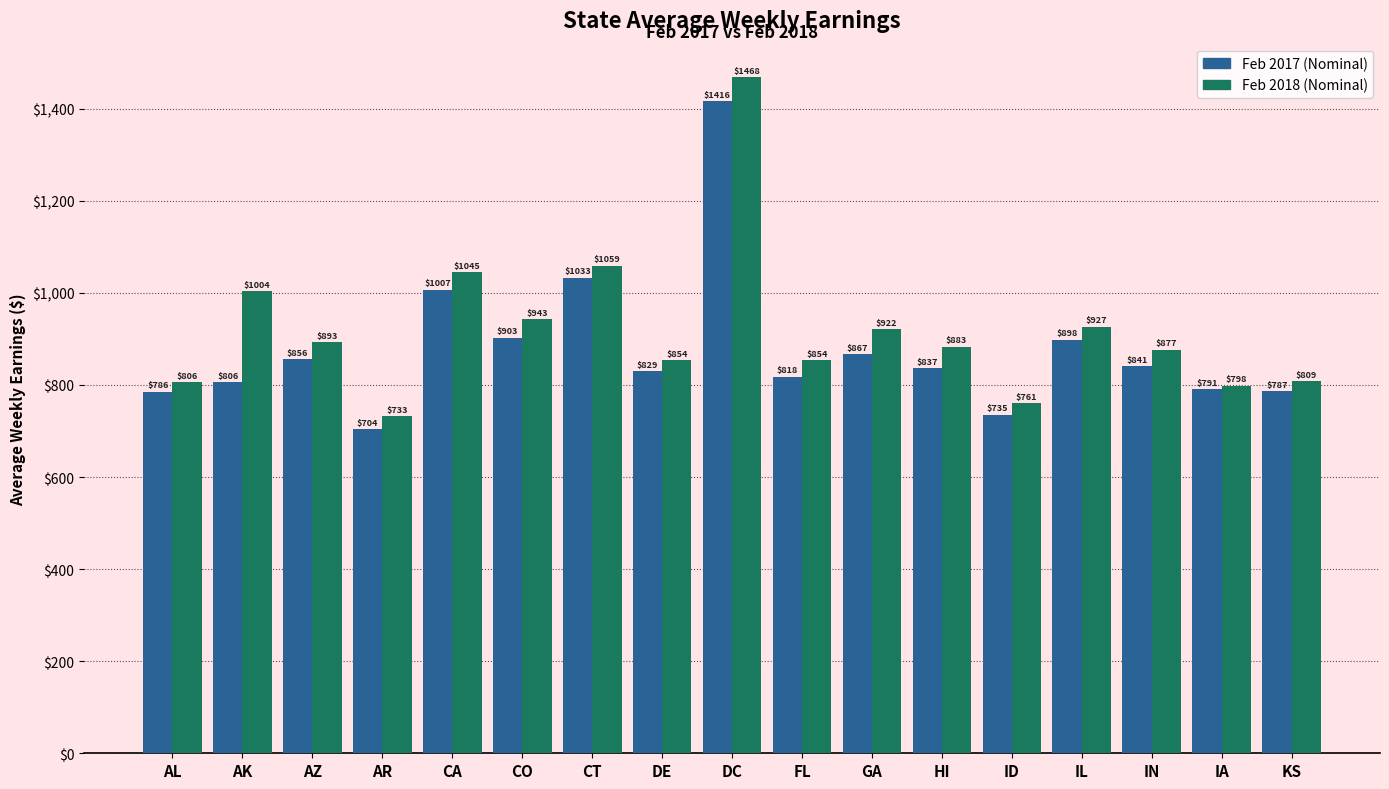

What is the label of the 1st bar from the left?

AL